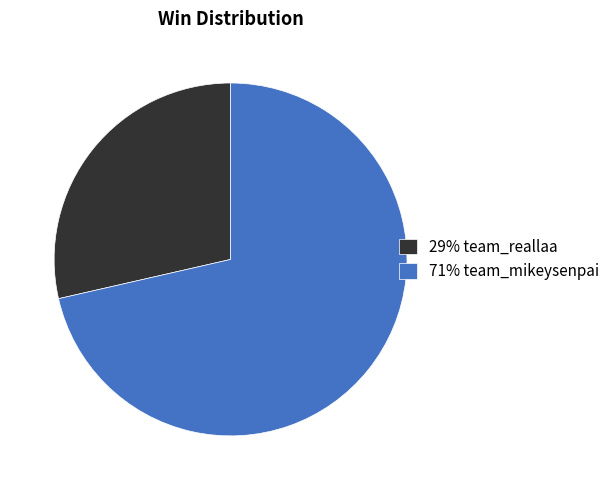

Rank the categories by value from highest to lowest.

71% team_mikeysenpai, 29% team_reallaa